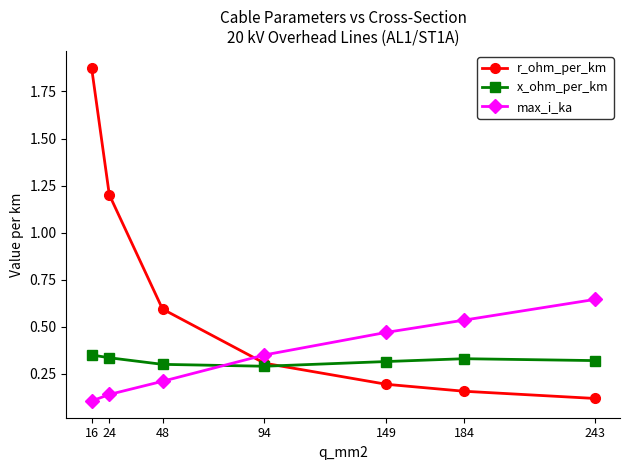

How many times do r_ohm_per_km and max_i_ka cross each other?

1